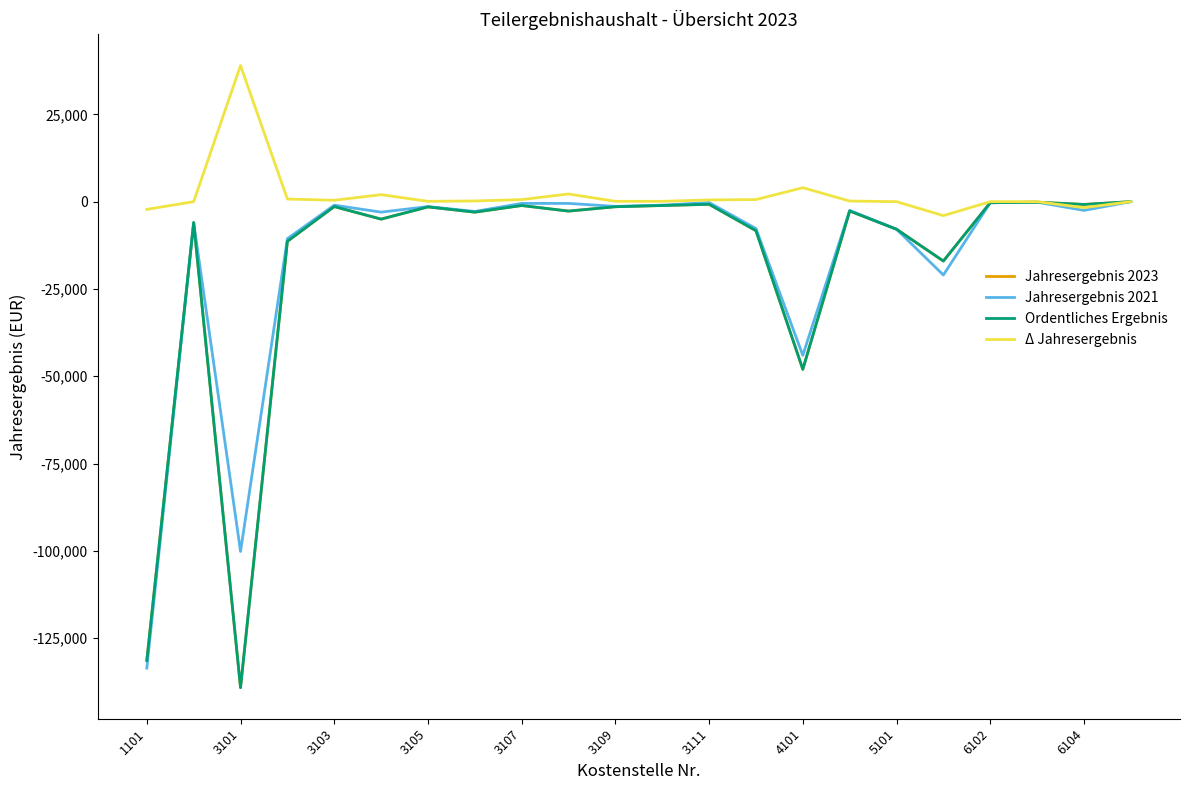

Which series has the widest spread of values?

Jahresergebnis 2023